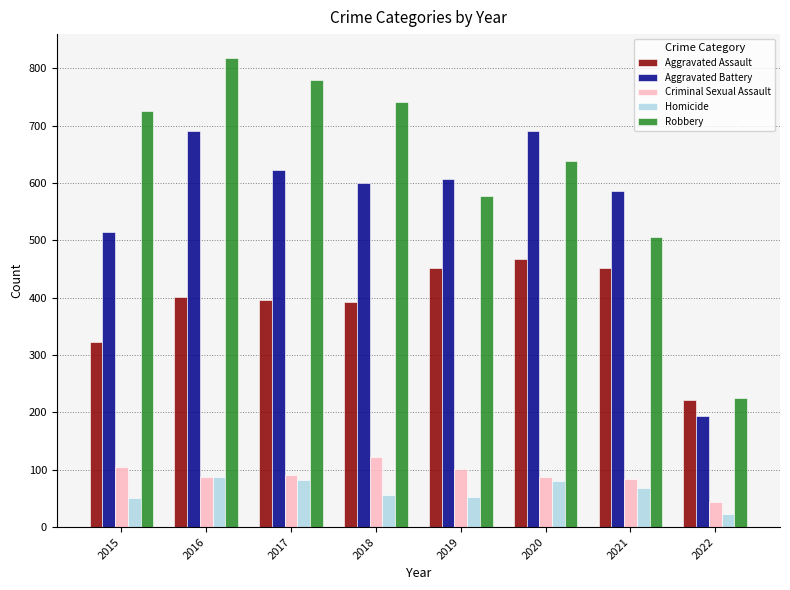

The Criminal Sexual Assault series shows 84 at 2021. True or false?

True